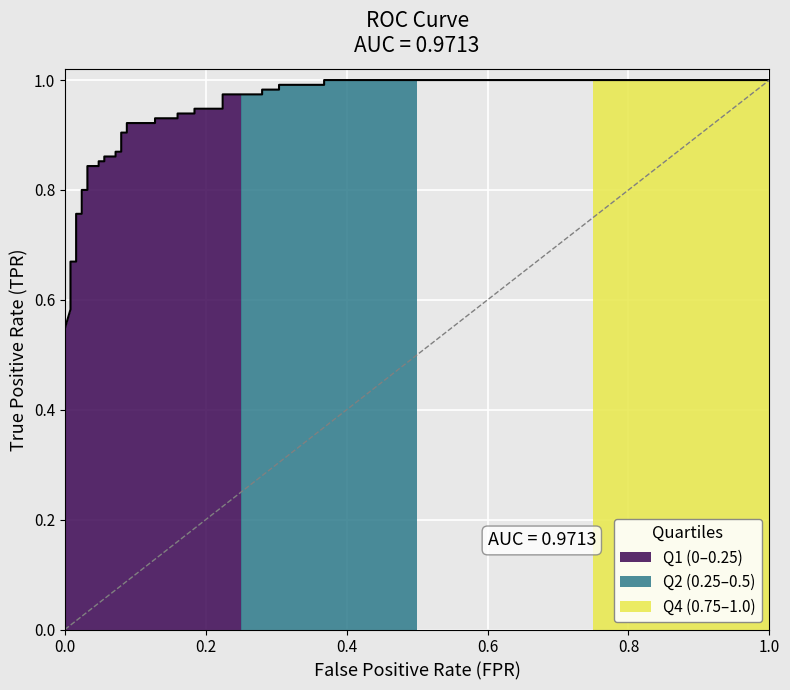

What is the difference between the maximum and minimum values?

0.5